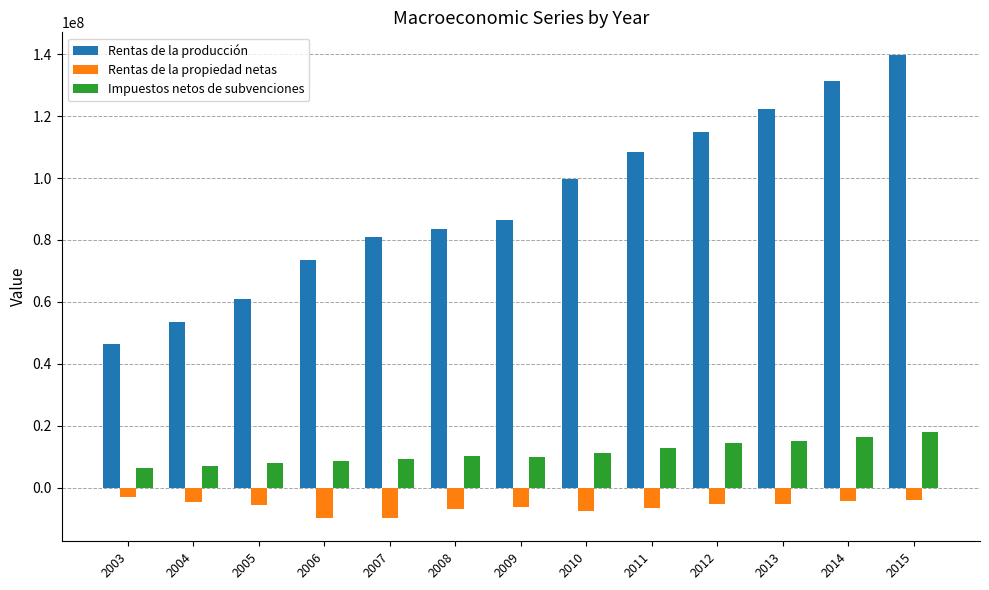

Is it true that Rentas de la producción equals 67285739 at 2012?

False